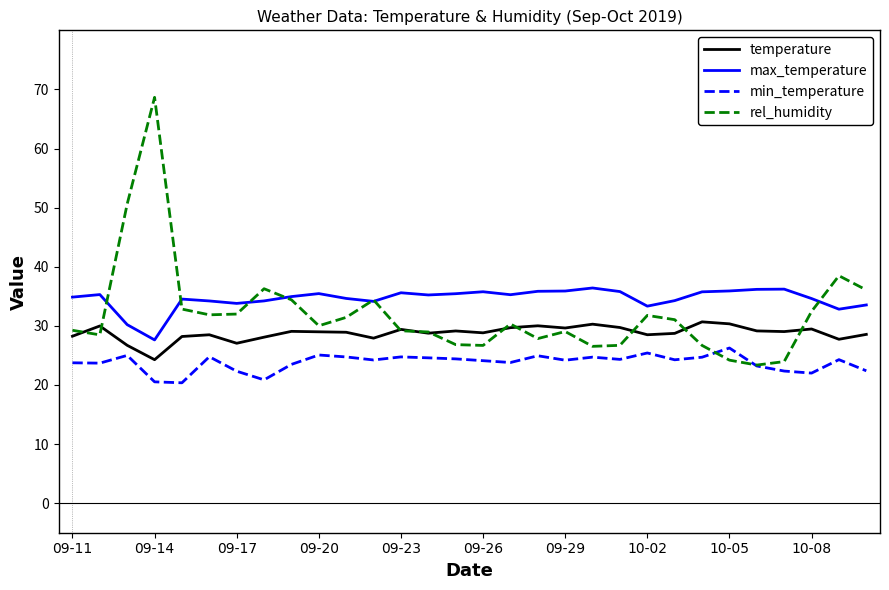

Which series has the widest spread of values?

rel_humidity